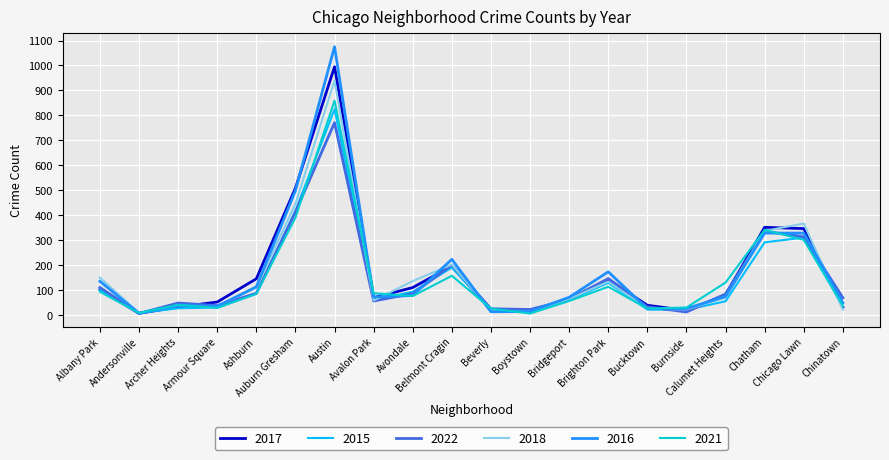

What is the difference between the 2022 values at Brighton Park and Albany Park?

36